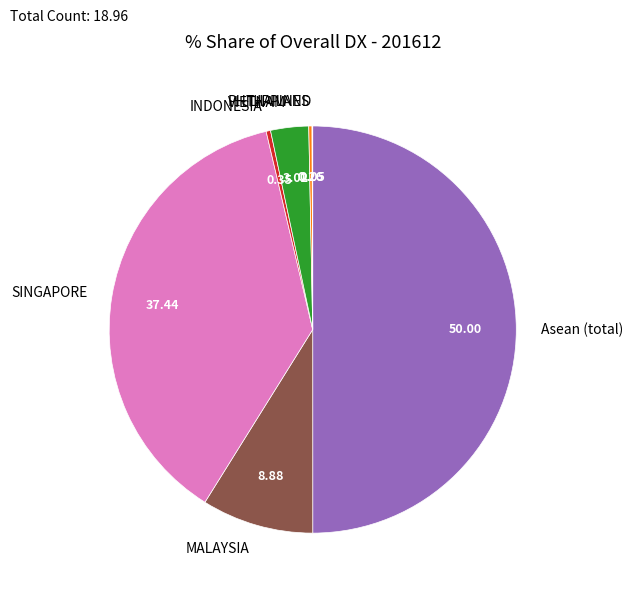

Combined, do SINGAPORE and VIETNAM account for over 50%?

No